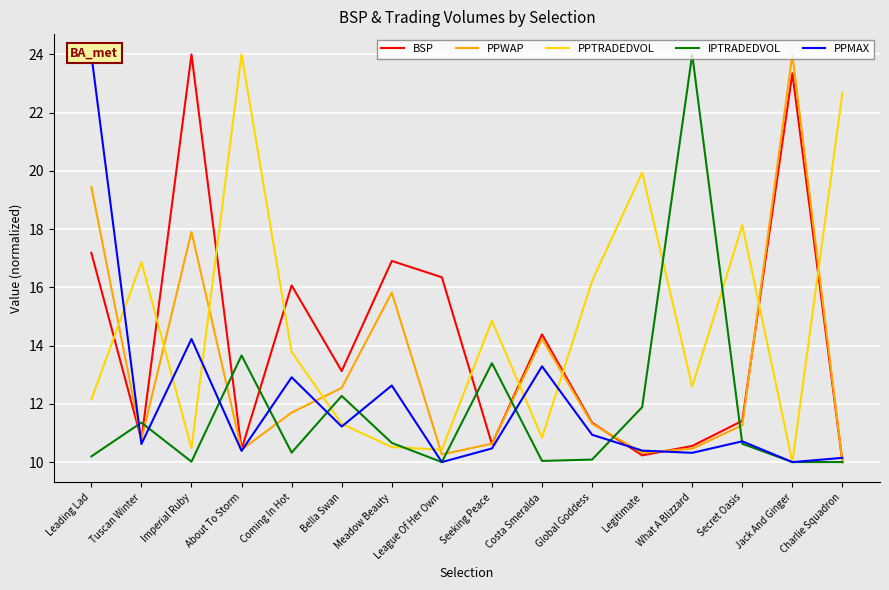

What are all the series names shown in the legend?

BSP, PPWAP, PPTRADEDVOL, IPTRADEDVOL, PPMAX